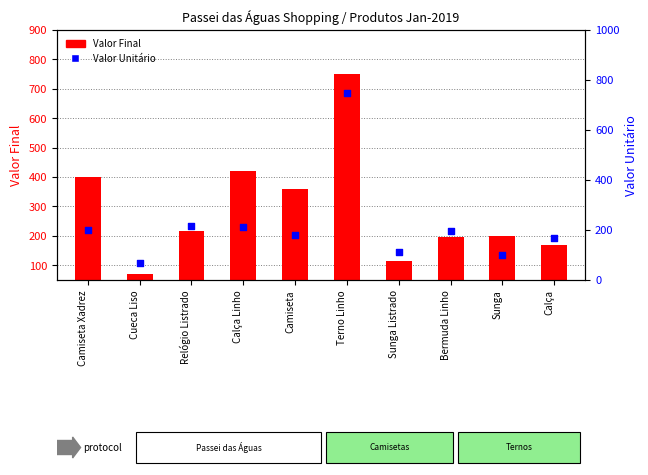

What are all the series names shown in the legend?

Valor Final, Valor Unitário